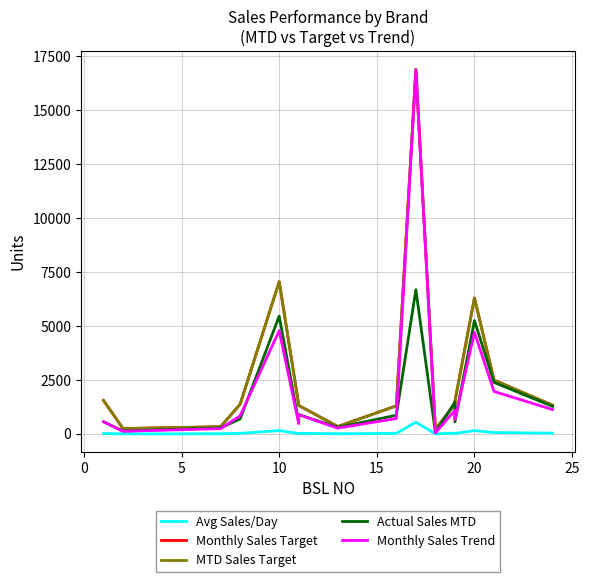

What is the lowest value of the Monthly Sales Target series?

218